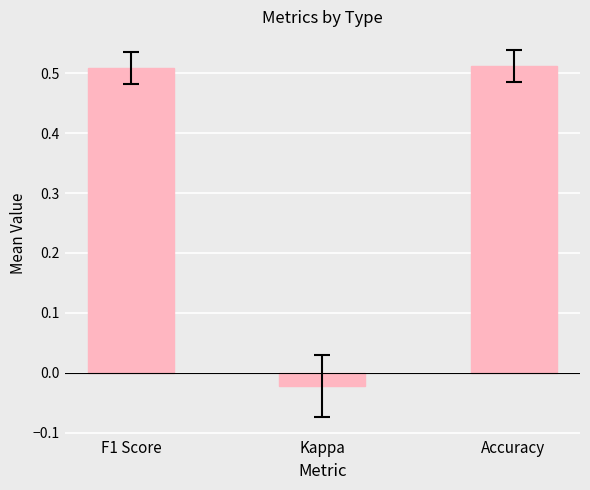

Count the number of values greater than 0.

2